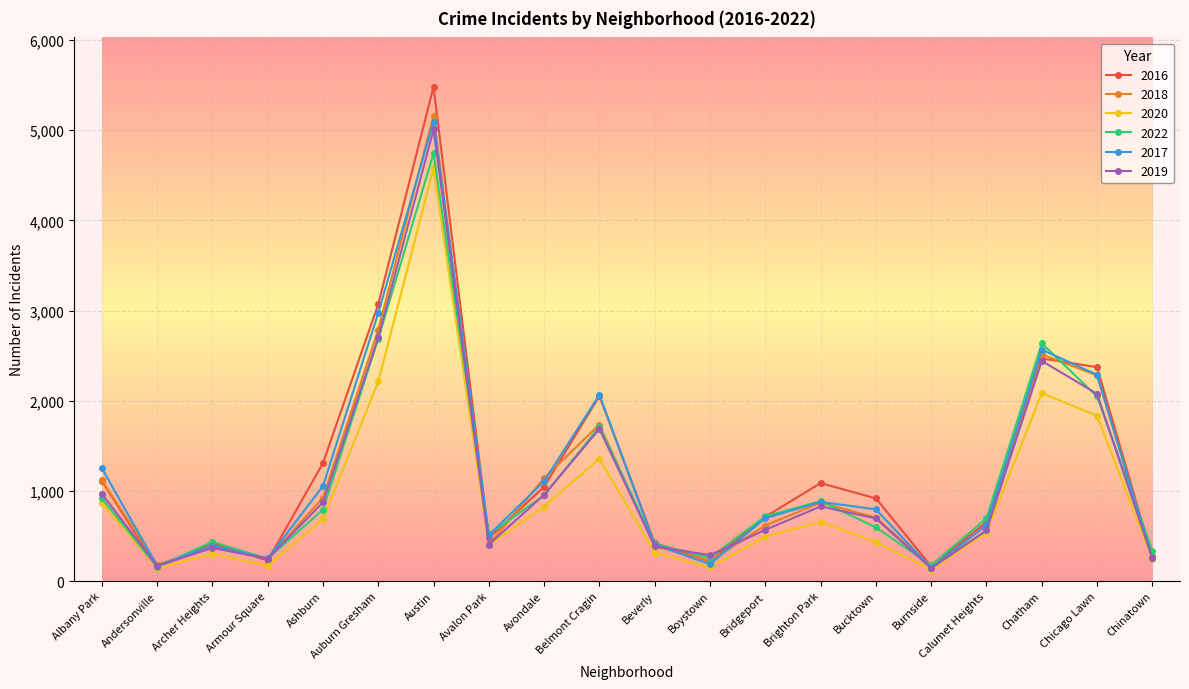

What is the lowest value of the 2016 series?

151